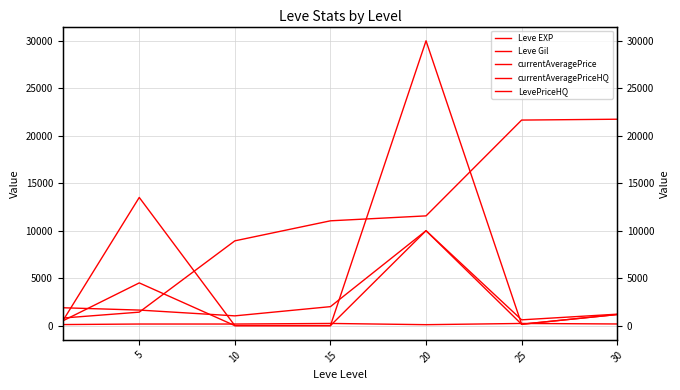

What is the spread (max minus min) of values at 5?

13332.5